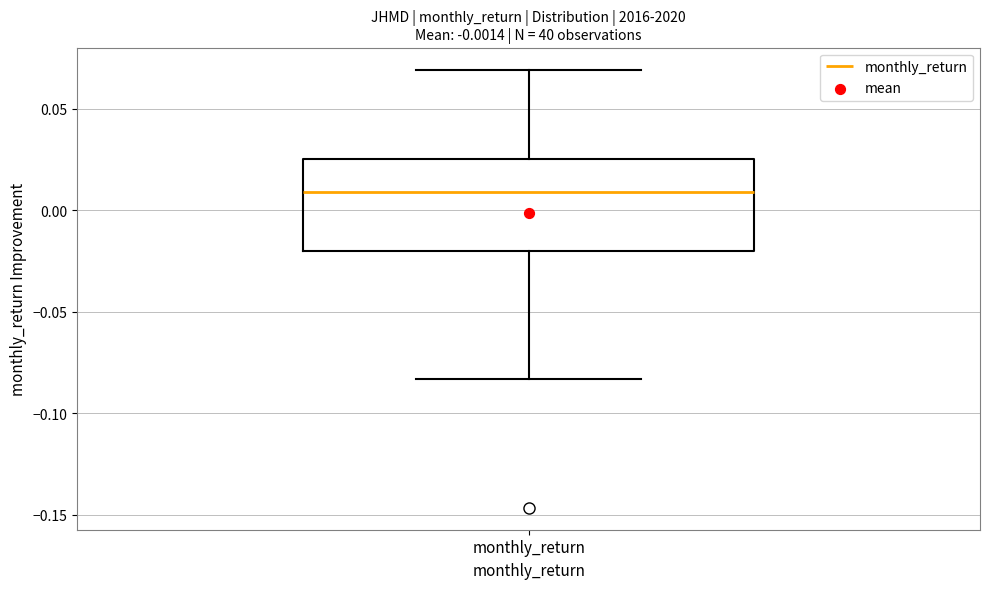

Read this box plot against the y-axis: the position of the median line, the range covered by the box, and the ends of both whiskers. The values are not printed on the chart, so give them approximately, as read against the axis.

median 0.010, box -0.020 to 0.025, whiskers -0.085 to 0.070